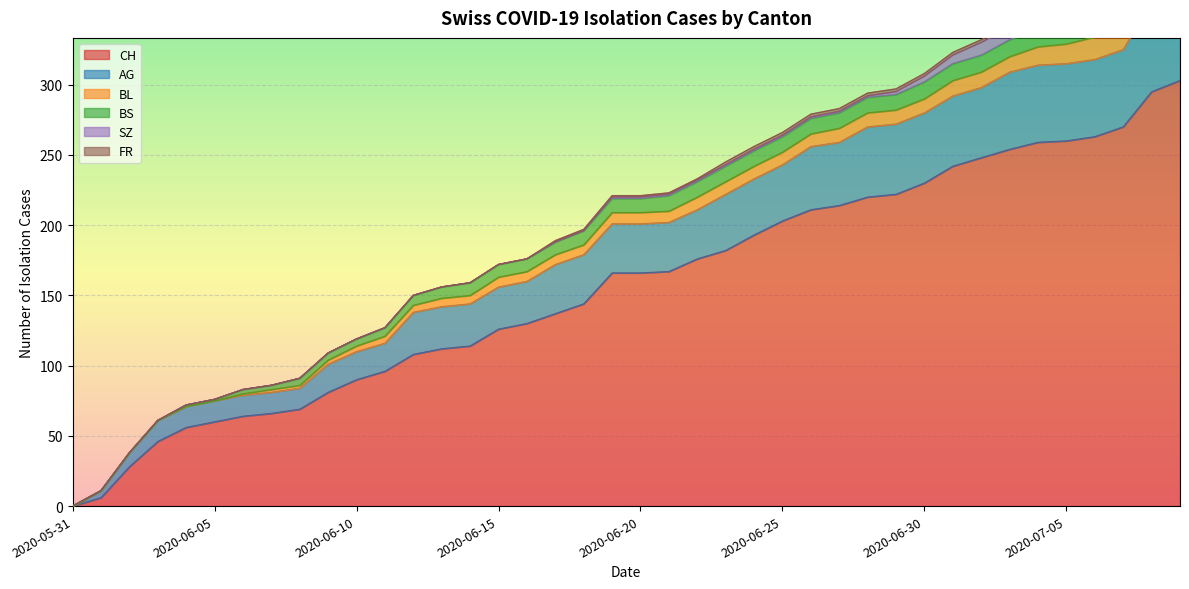

Rank the series at 2020-06-04 from lowest to highest value.

BL, SZ, FR, BS, AG, CH